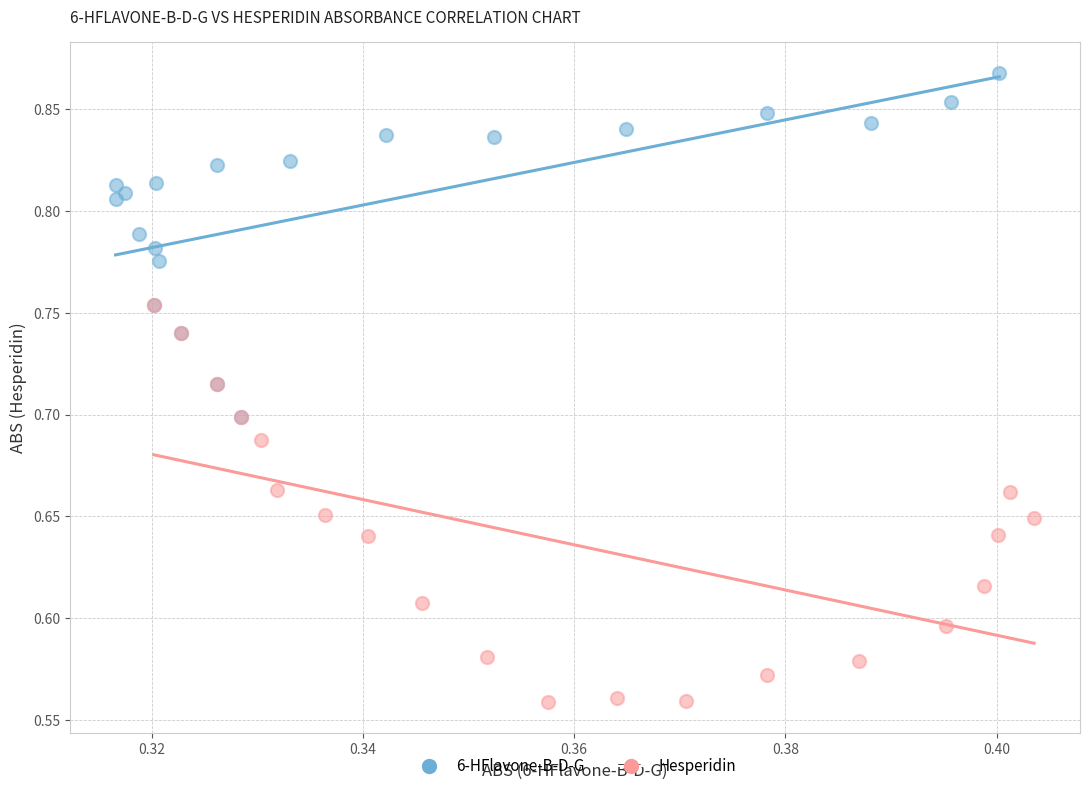

Which series reaches the minimum Y coordinate?

Hesperidin